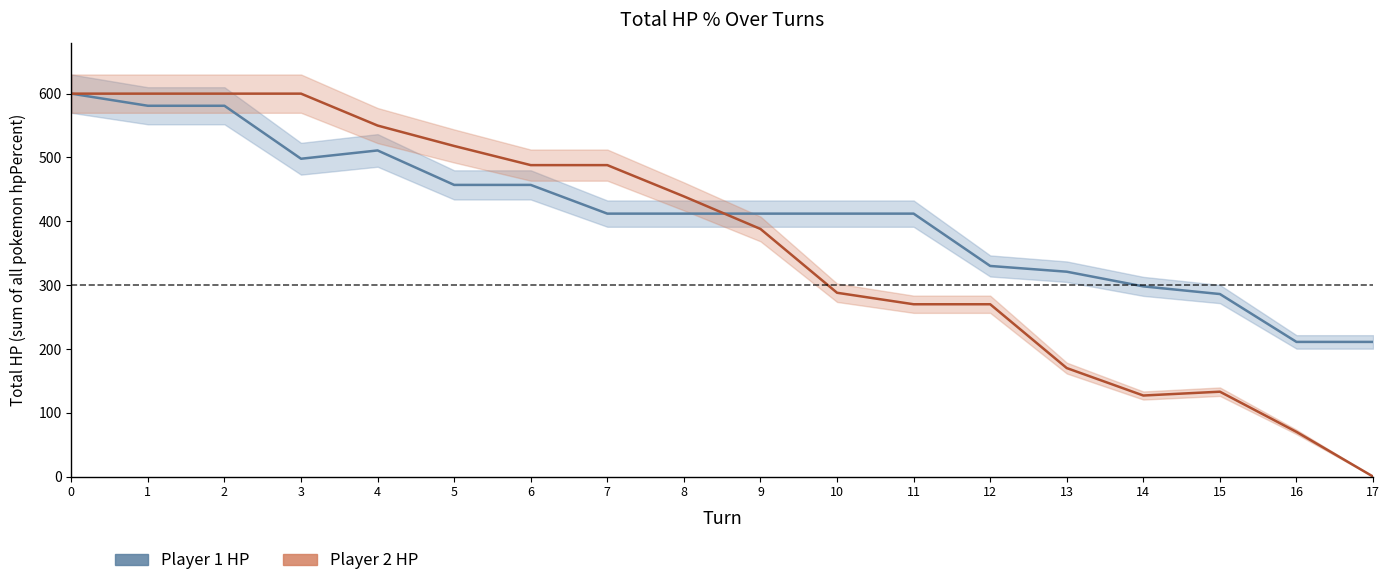

The value of Player 2 HP at 16 is 17. True or false?

False